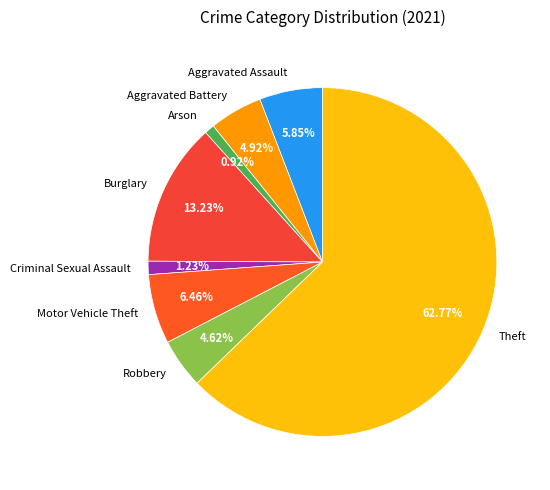

Between Theft and Robbery, which is larger?

Theft